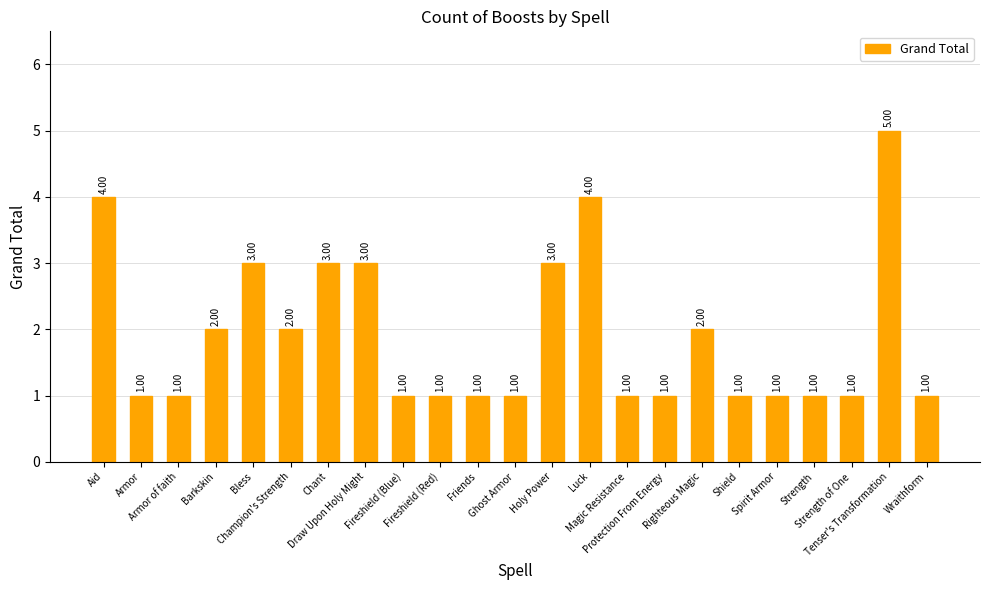

What is the approximate value at Armor of faith?

1